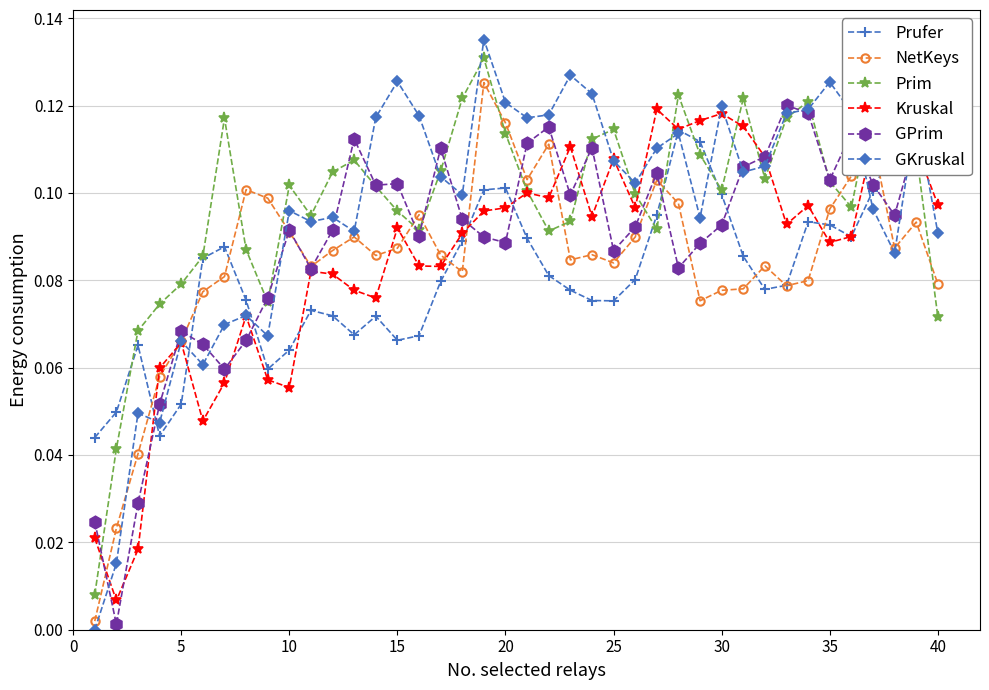

True or false: NetKeys and Prim cross at least once.

True